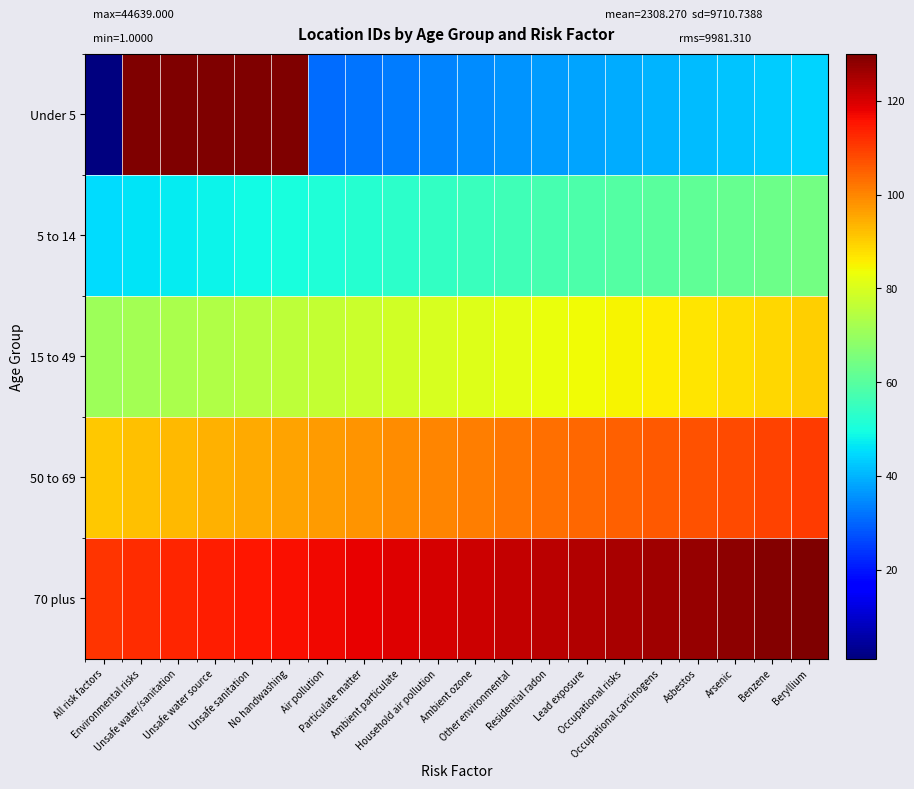

Which category has the lowest value across all series?

All risk factors